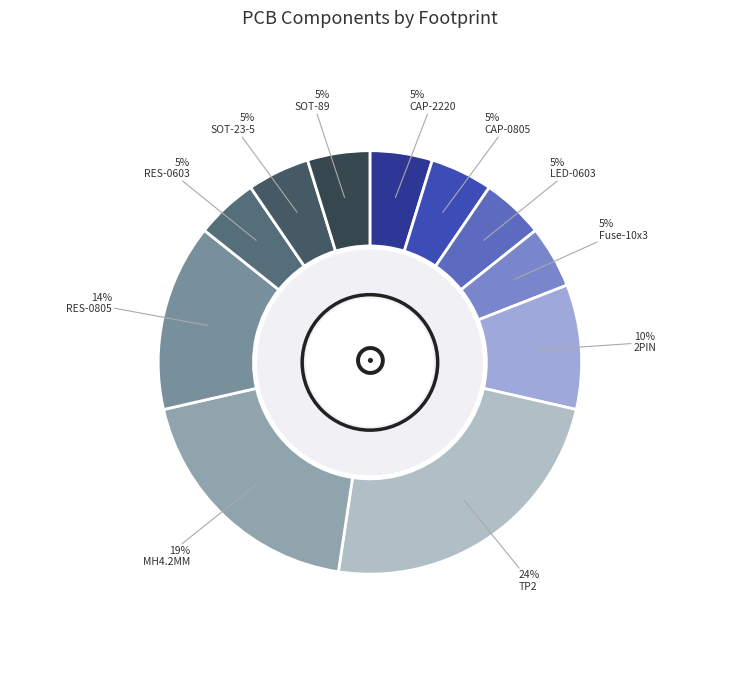

Is the sum of SOT-23-5 and Fuse-10x3 greater than half?

No